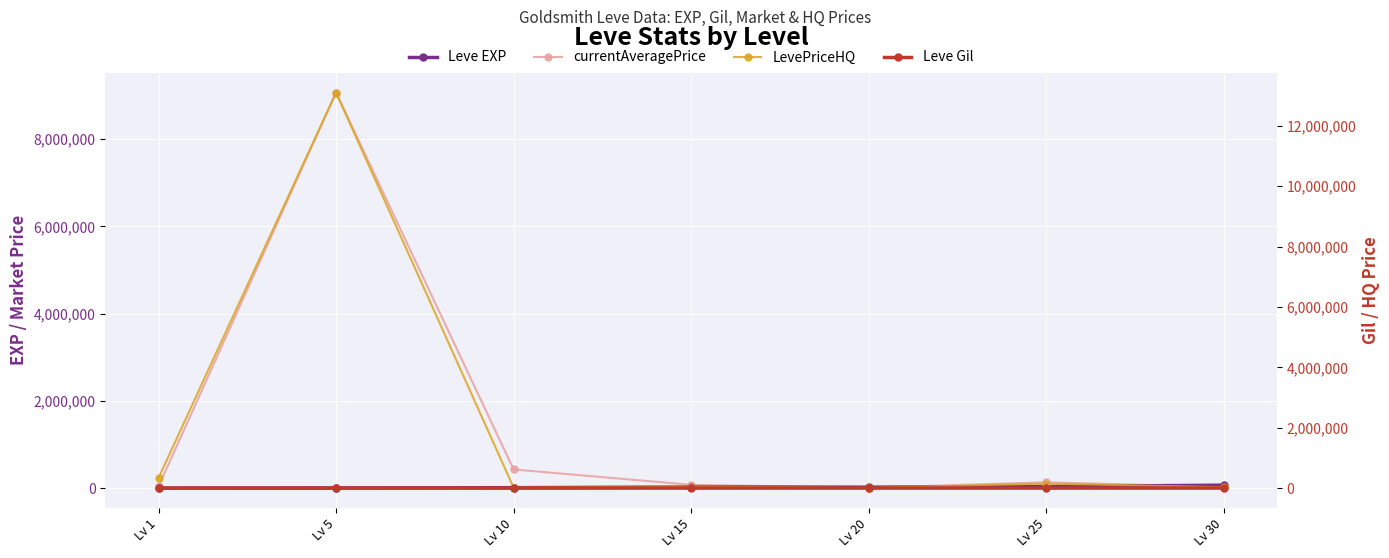

What is the total value across all series at Lv 10?

453758.4